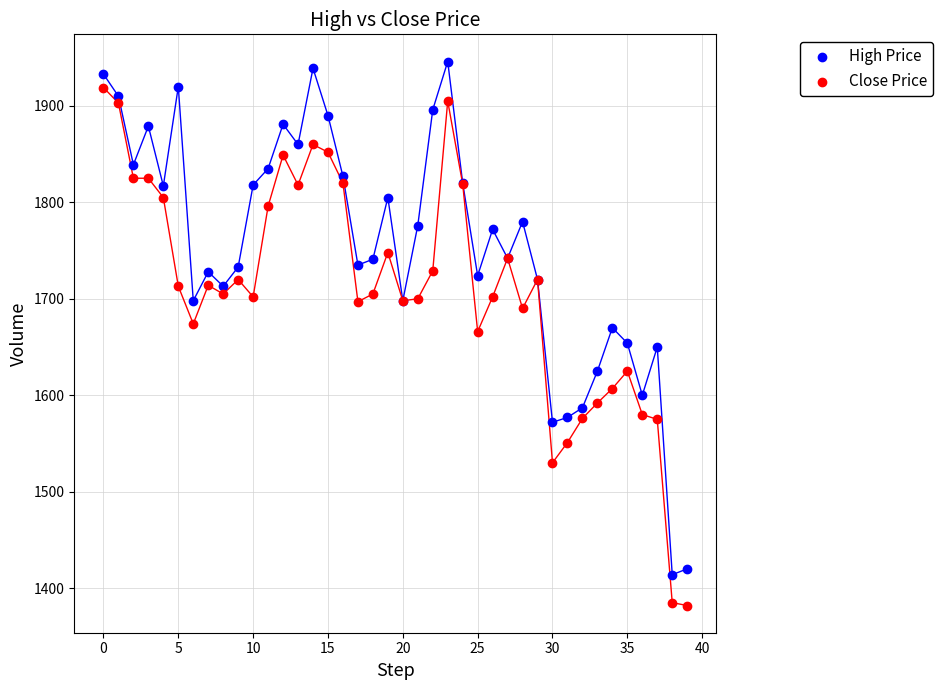

Which series contains the highest Y value?

High Price